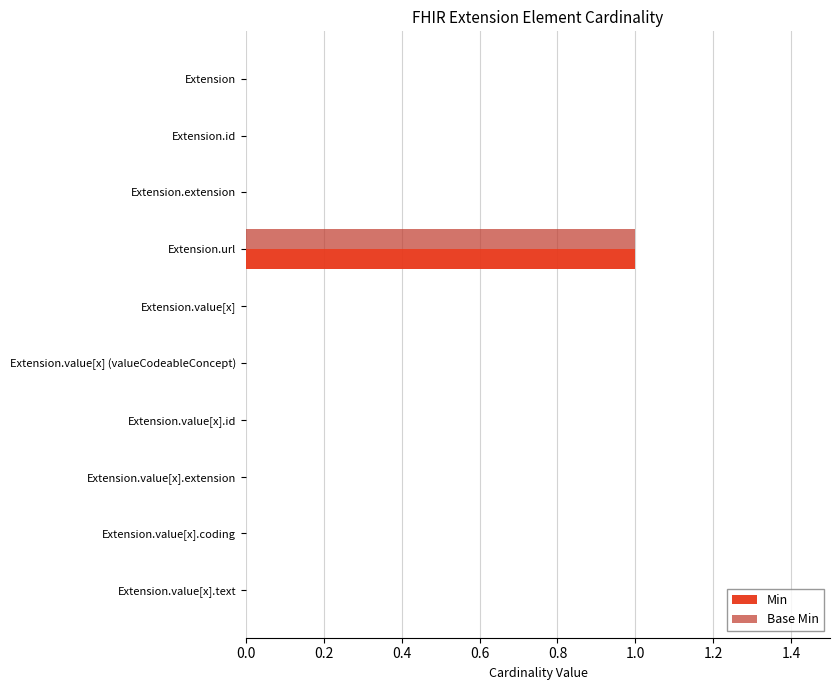

True or false: Min has a value of 0 at Extension.url.

False